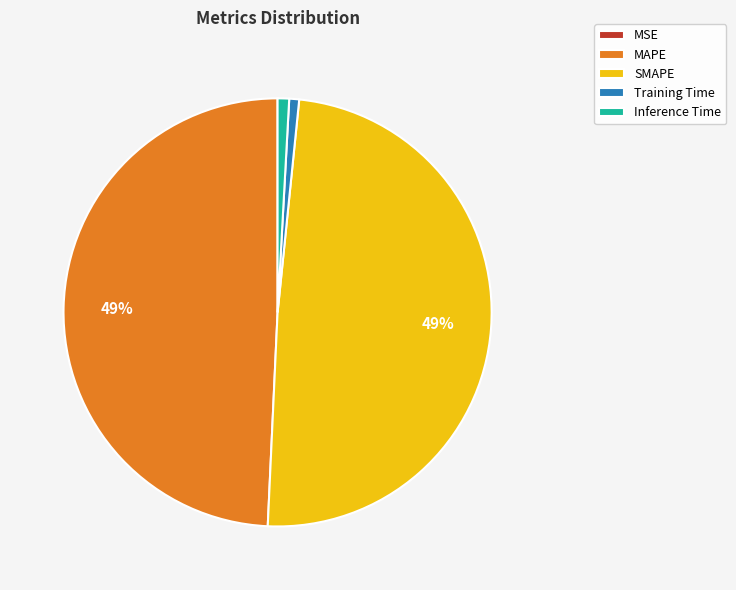

True or false: Inference Time accounts for 1% of the total.

True